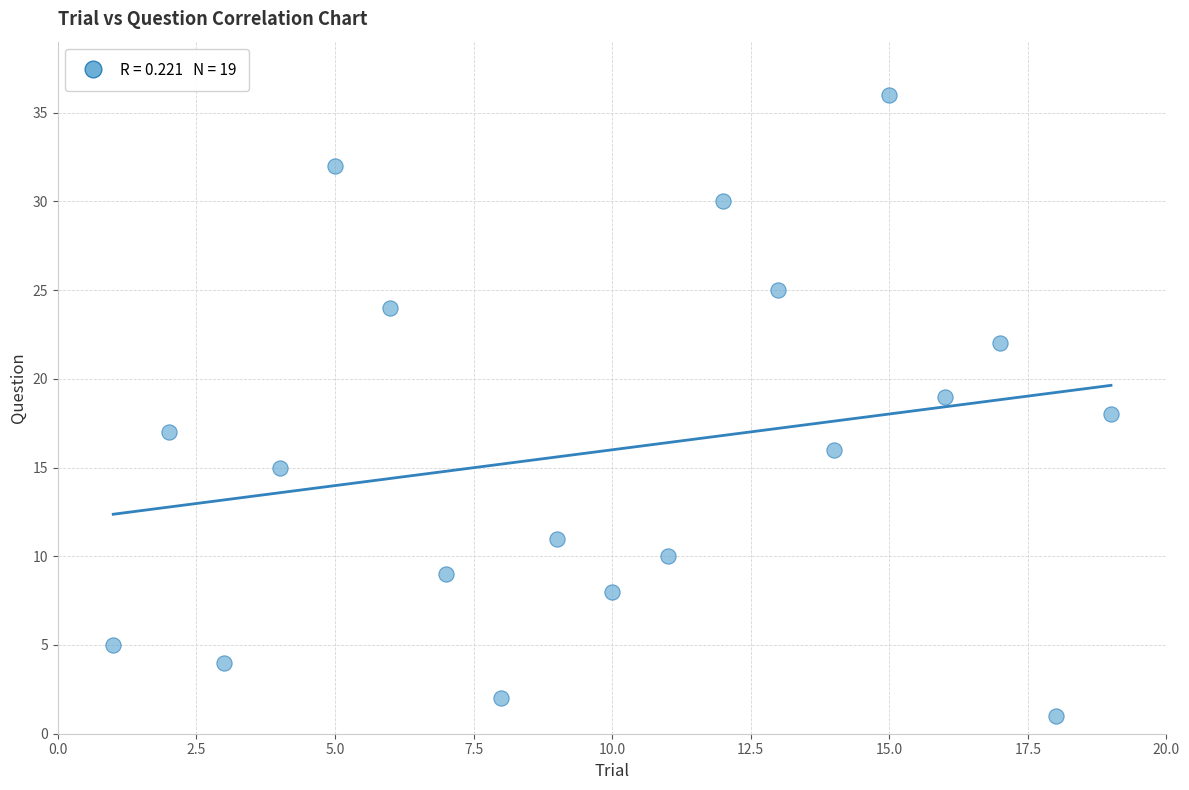

What is the range of Y values (max minus min)?

35